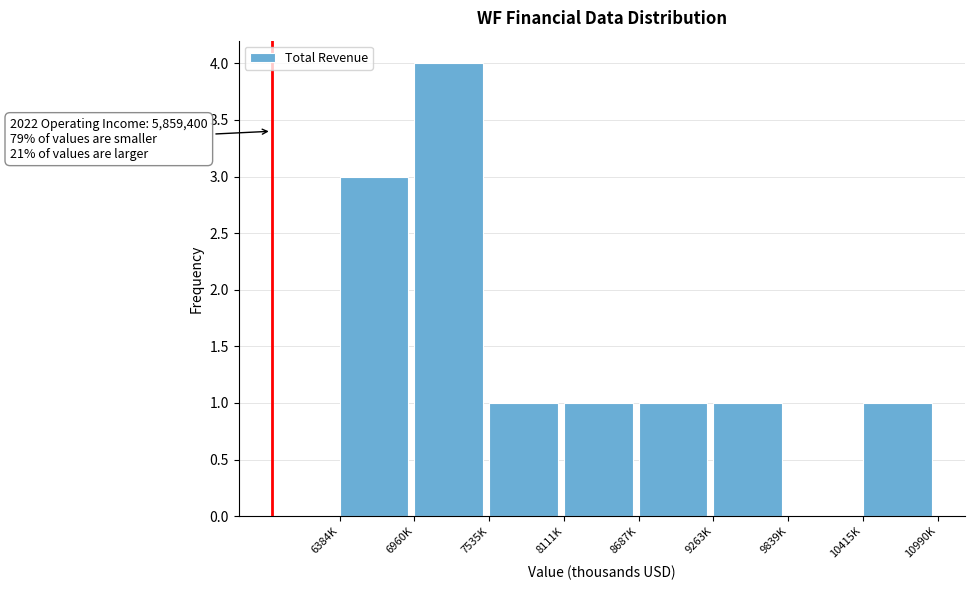

Reading left to right, what are all the values shown in this chart?

6384K=3	6960K=4	7535K=1	8111K=1	8687K=1	9263K=1	9839K=0	10415K=1